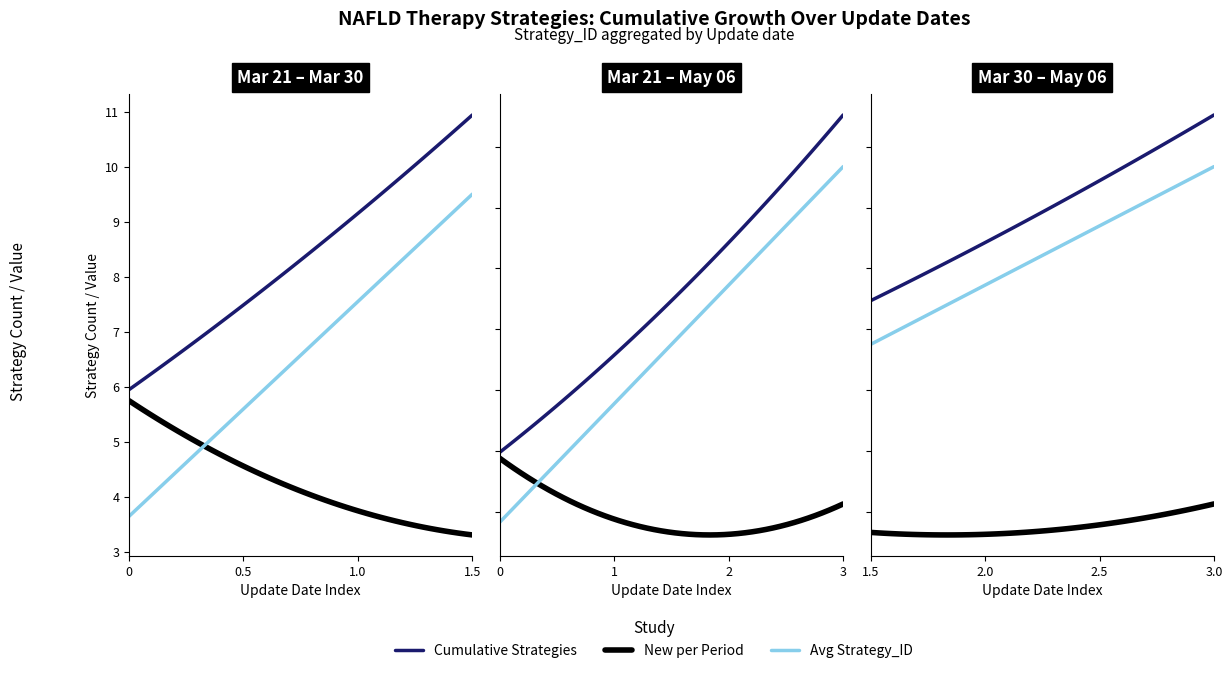

How many data points does each series have?

4